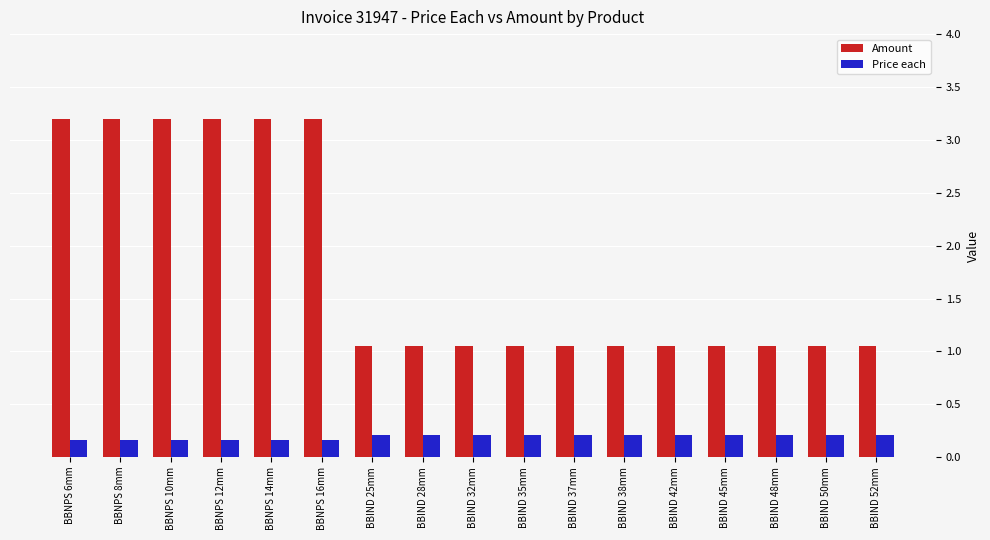

How many bars are there in total?

34